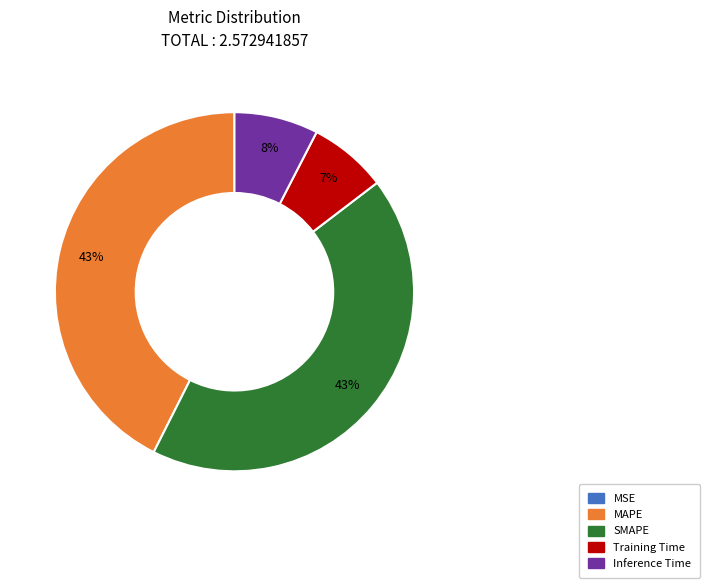

To the nearest percent, what percentage of the pie is Inference Time?

8%